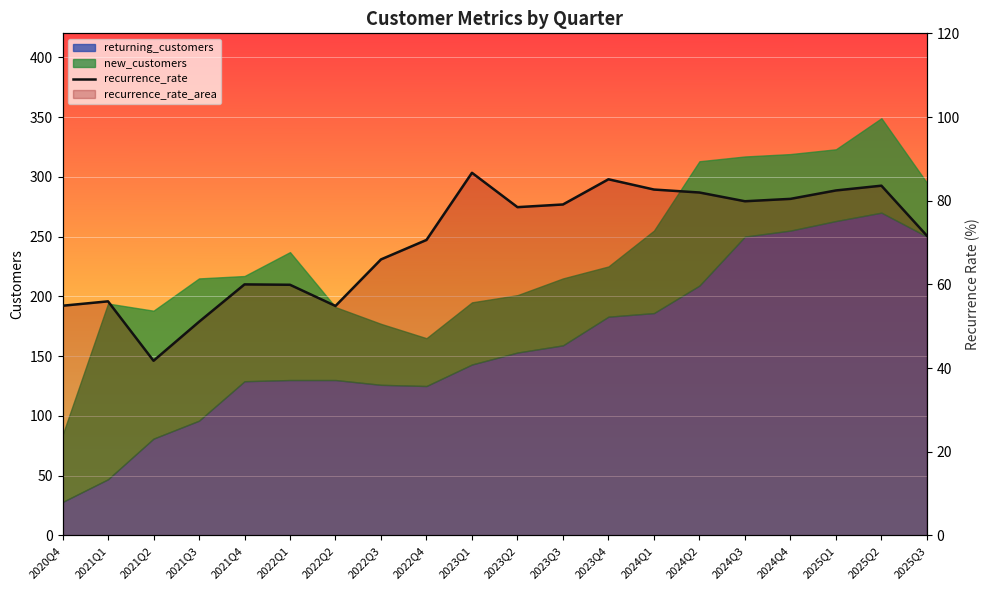

What is the label of the 20th point from the right?

2020Q4